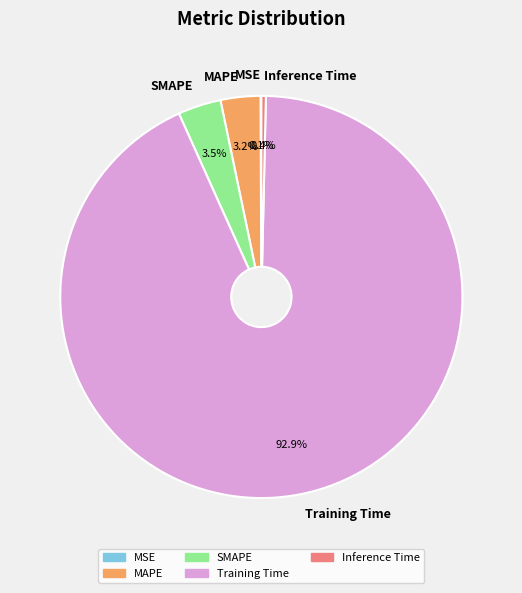

What percentage is the MAPE slice, to the nearest percent?

3%